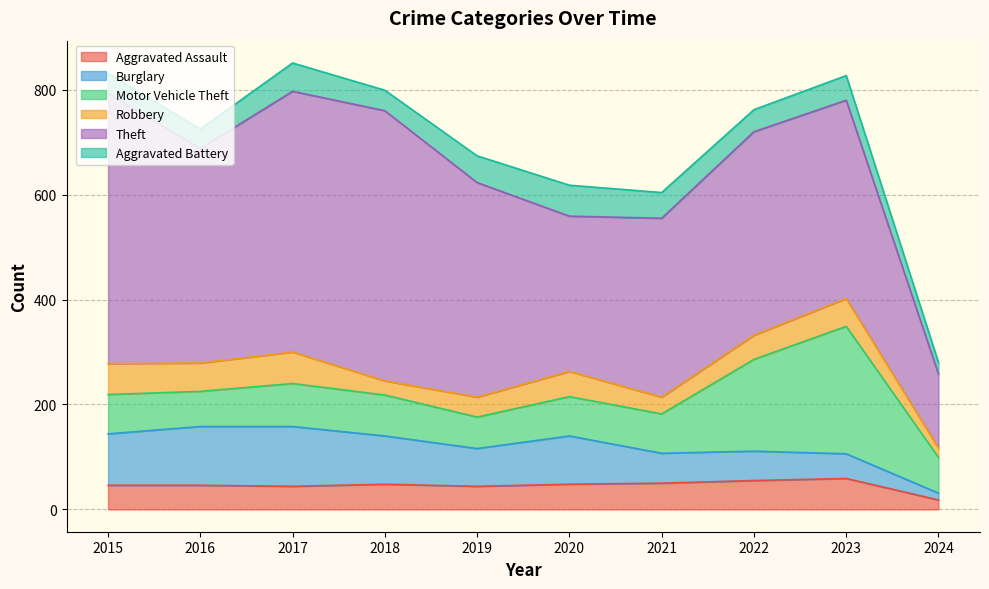

What is the approximate value of Aggravated Assault at 2022?

55